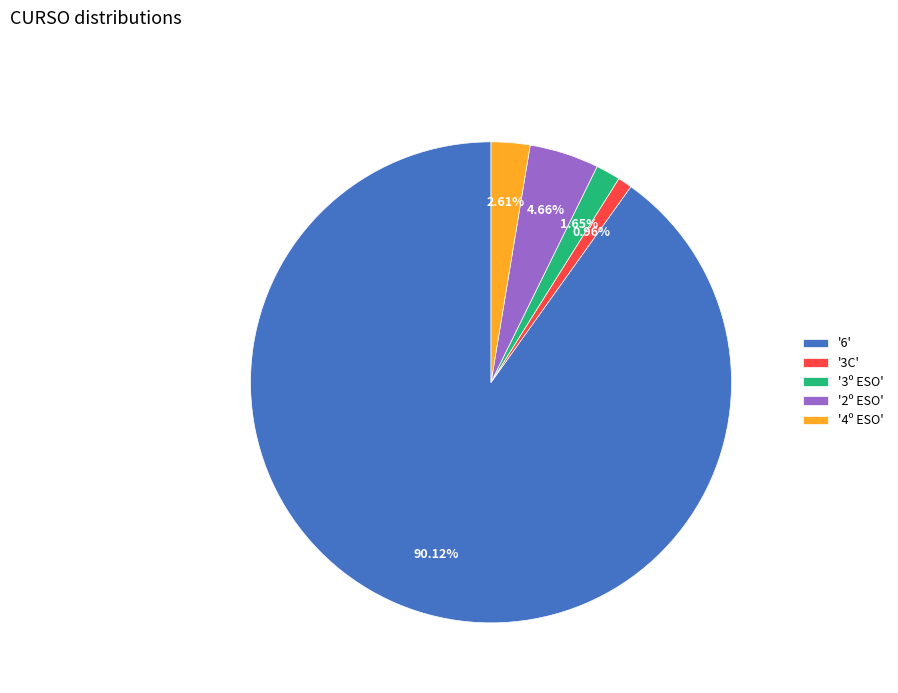

Approximately how many times larger is the value at '2º ESO' compared to '4º ESO'?

1.8